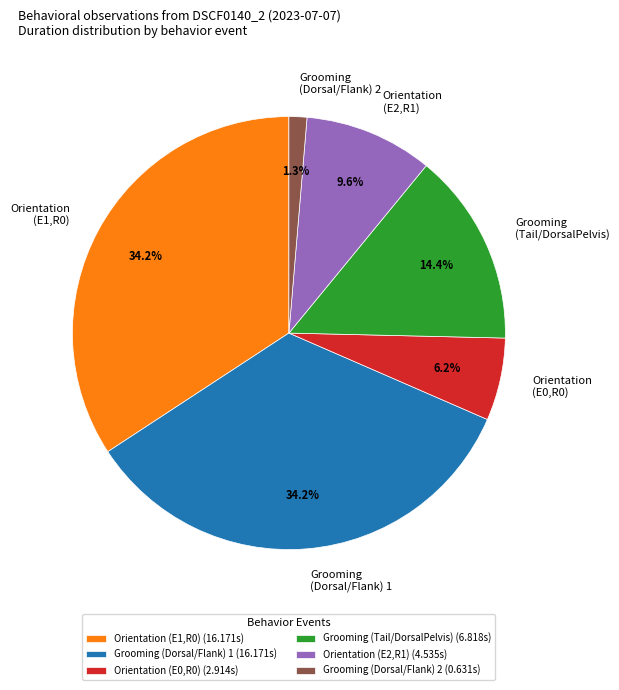

Is there a majority slice in this chart?

No